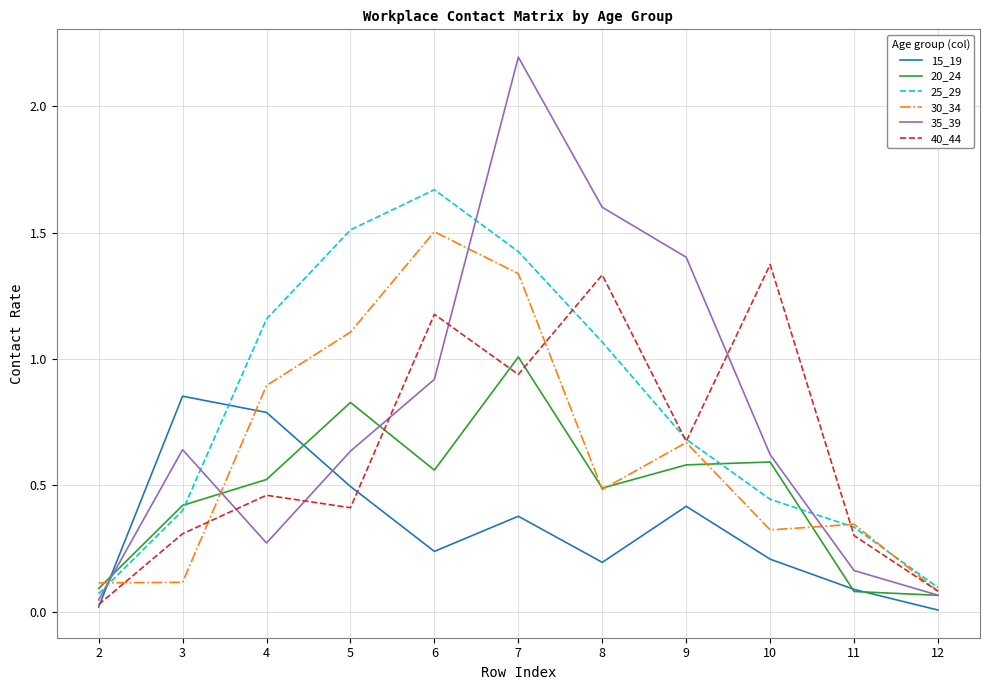

Between 2 and 3, which series saw the biggest shift?

15_19